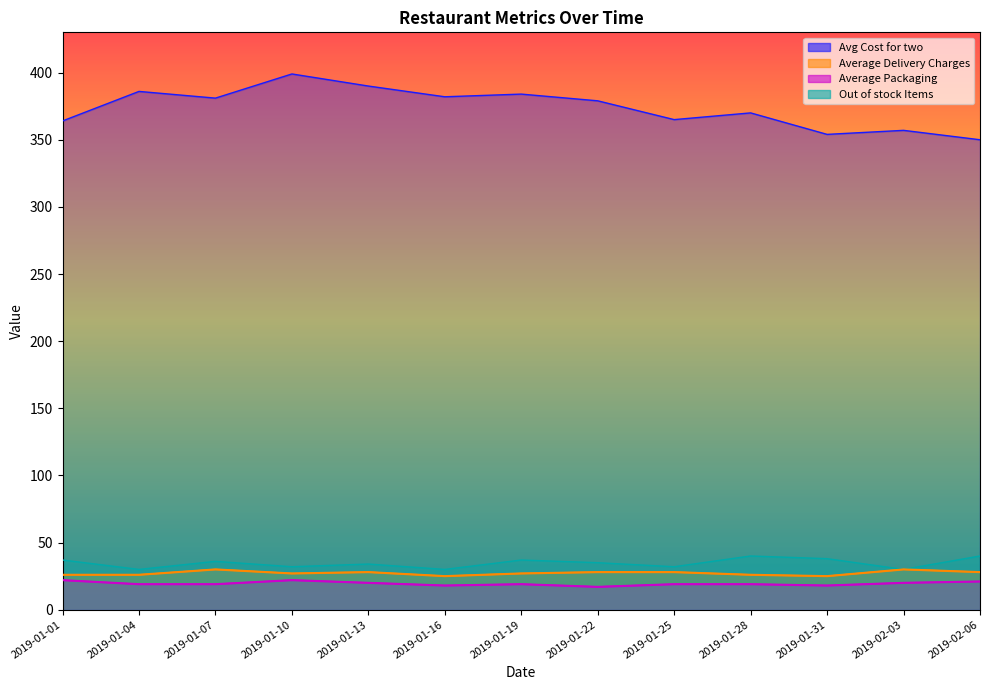

How many values in the Avg Cost for two series exceed 379?

6